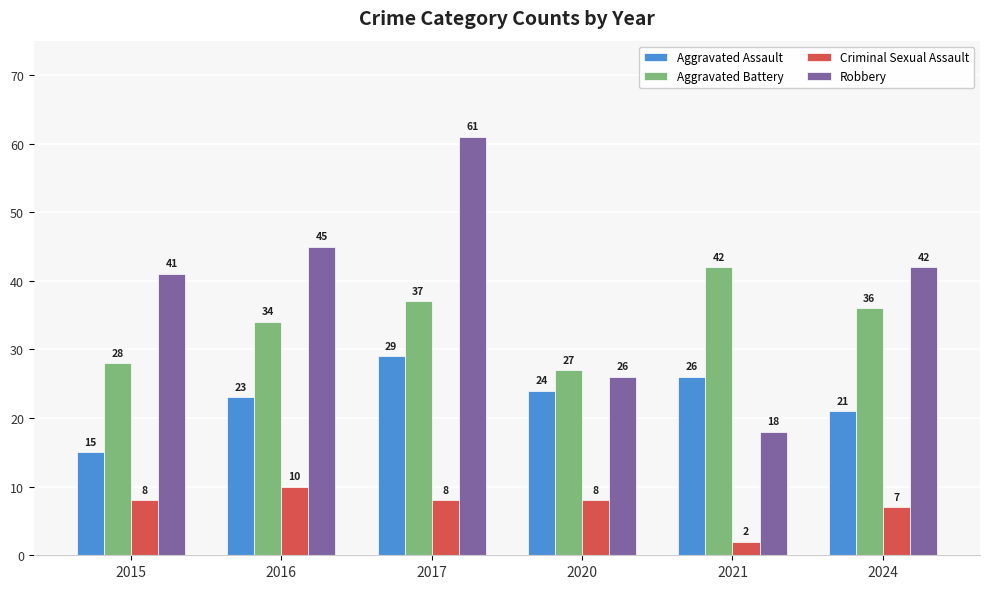

What are all the series names shown in the legend?

Aggravated Assault, Aggravated Battery, Criminal Sexual Assault, Robbery